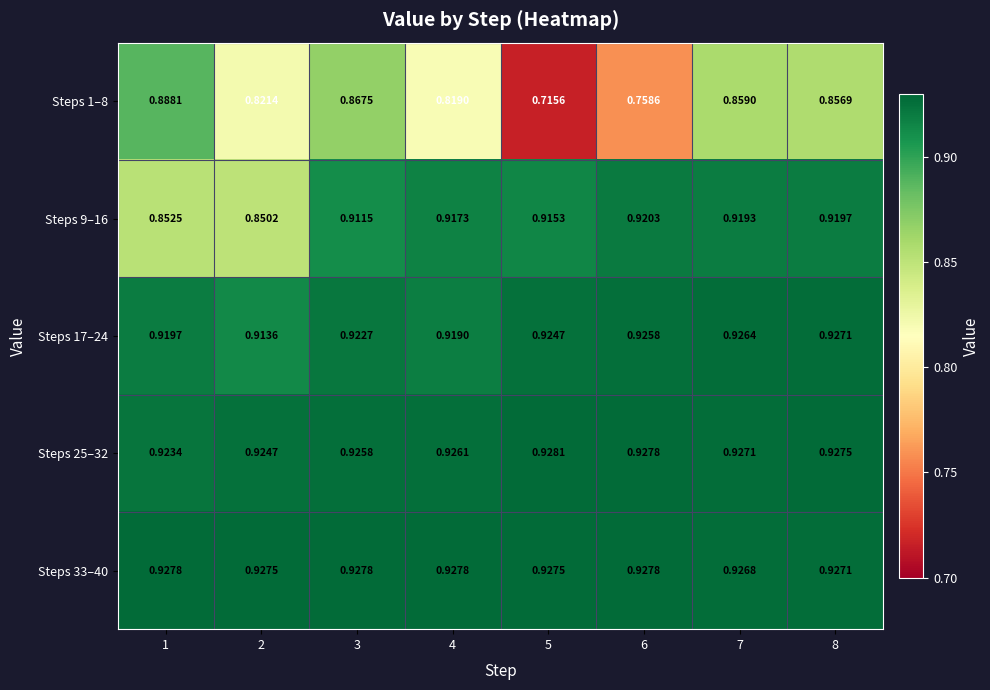

Is the value of Steps 25–32 at 3 greater than the value of Steps 17–24 at 7?

No